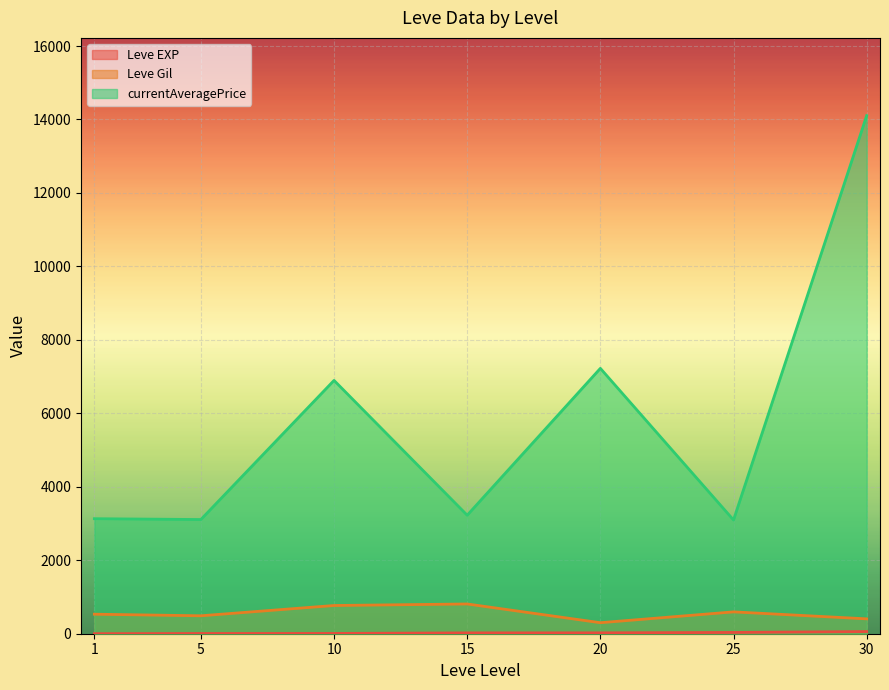

Which label corresponds to the largest value in the chart?

30